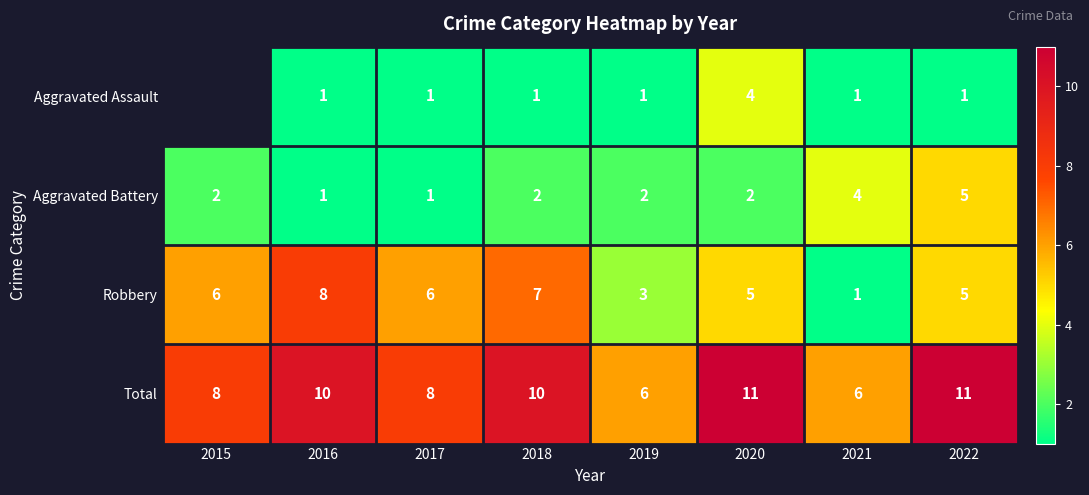

At which label is Robbery closest to 4?

2019